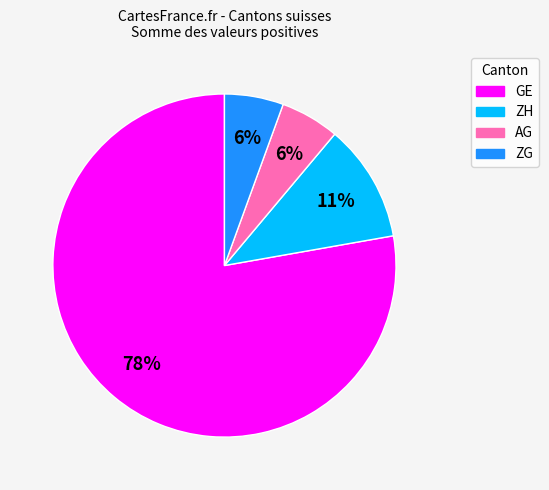

Is there a majority slice in this chart?

Yes